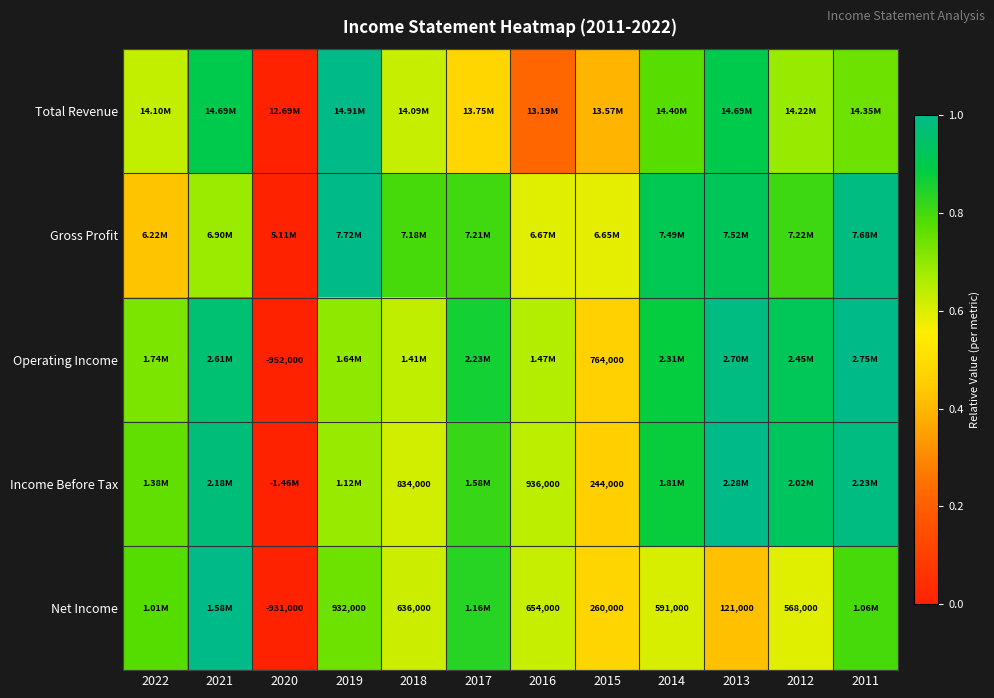

The value of Operating Income at 2019 is 0.7. True or false?

True